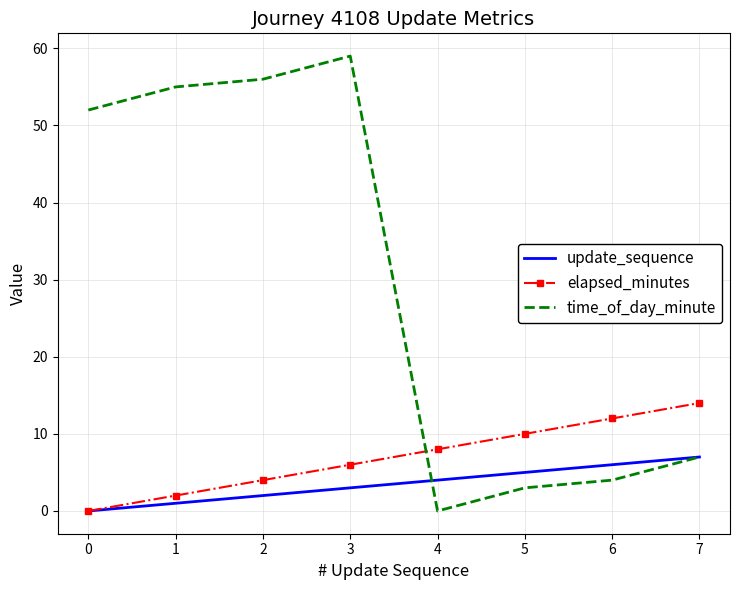

Rank the series at 2 from lowest to highest value.

update_sequence, elapsed_minutes, time_of_day_minute